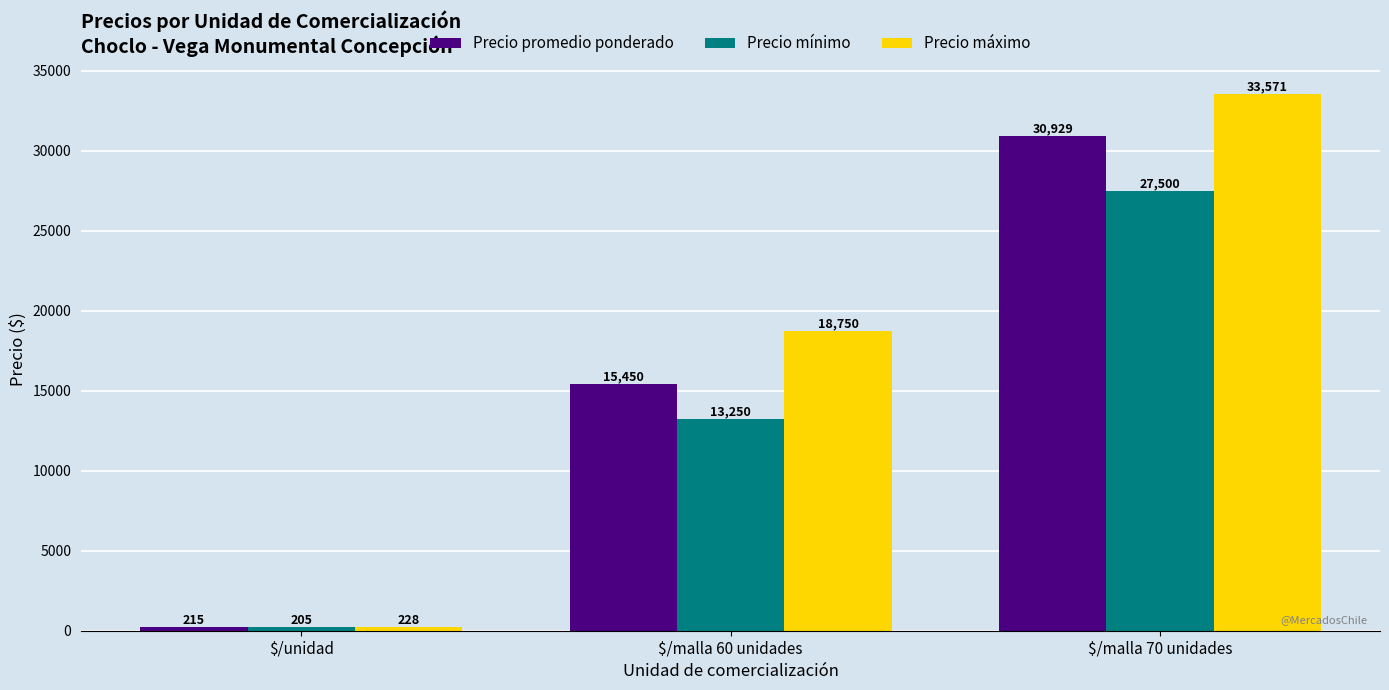

What is the highest value of the Precio promedio ponderado series?

30929